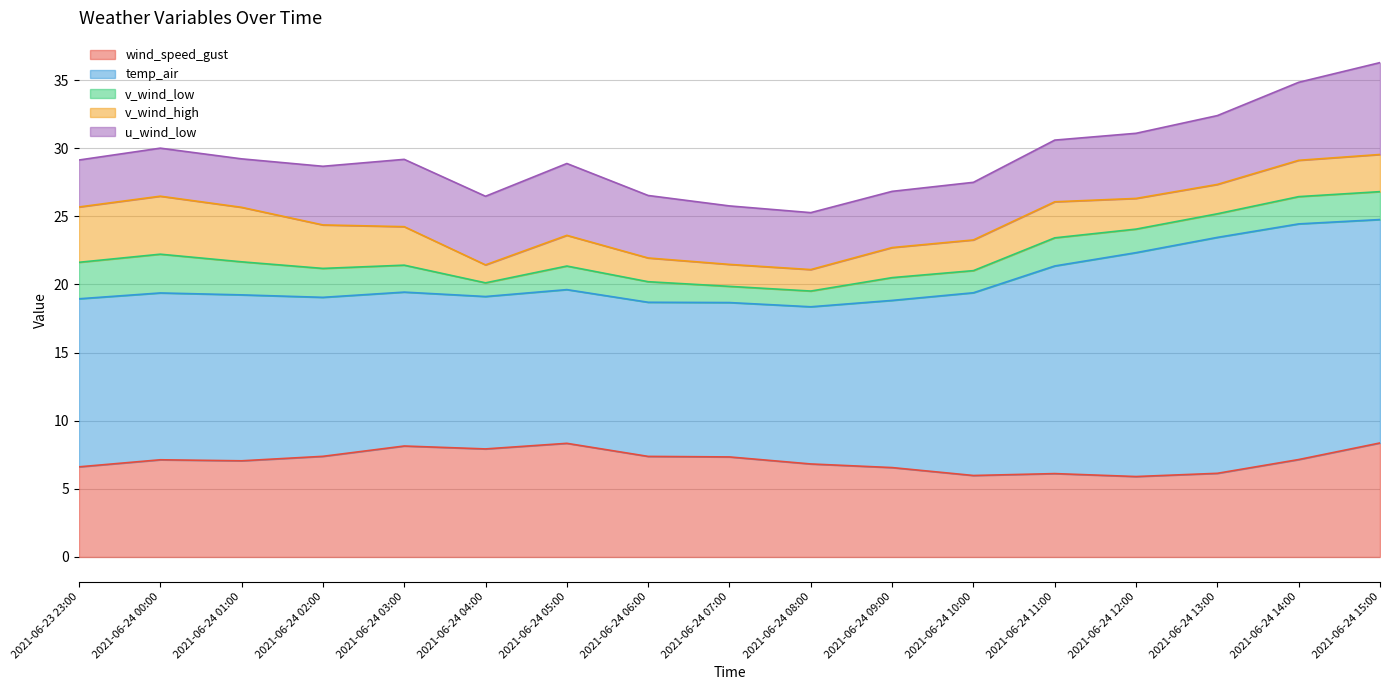

At which label is v_wind_low closest to 1?

2021-06-24 04:00